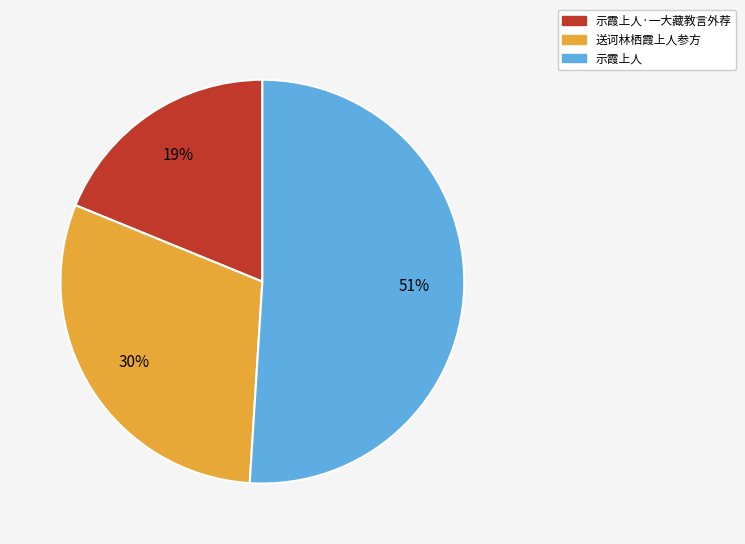

To the nearest percent, what is the difference between the largest and smallest slice percentages?

32%